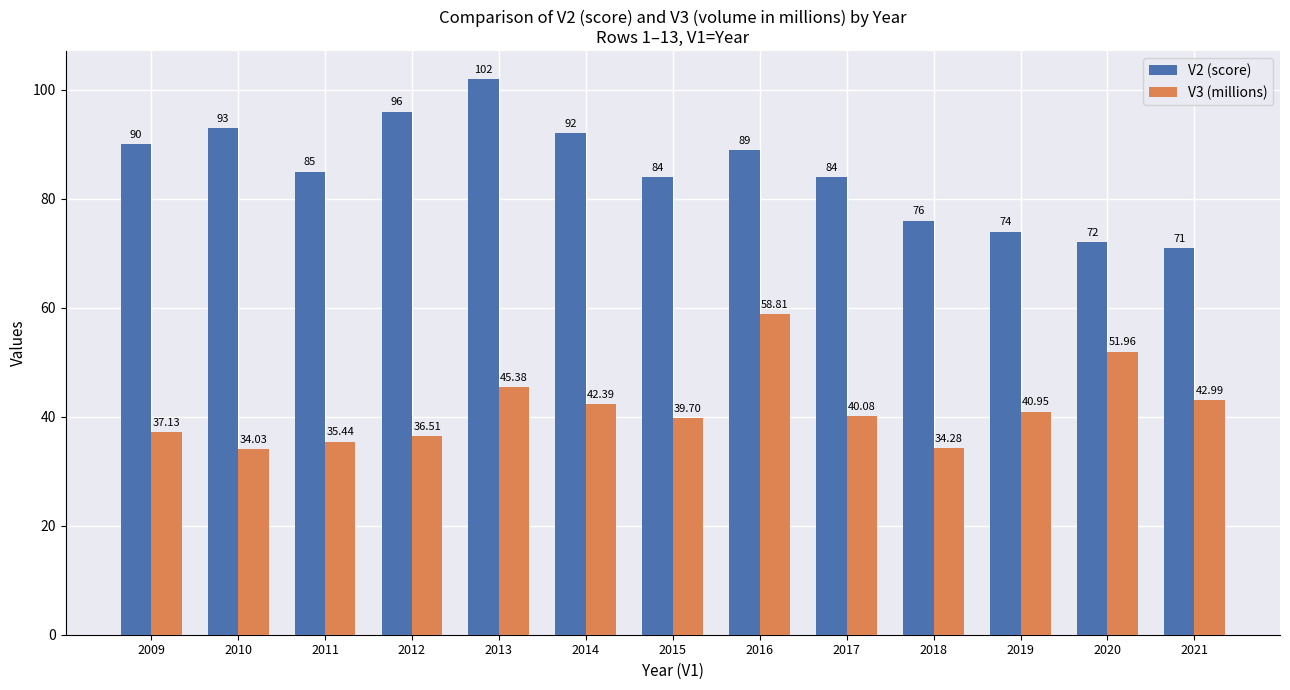

What is the maximum value for V3 (millions)?

58.8